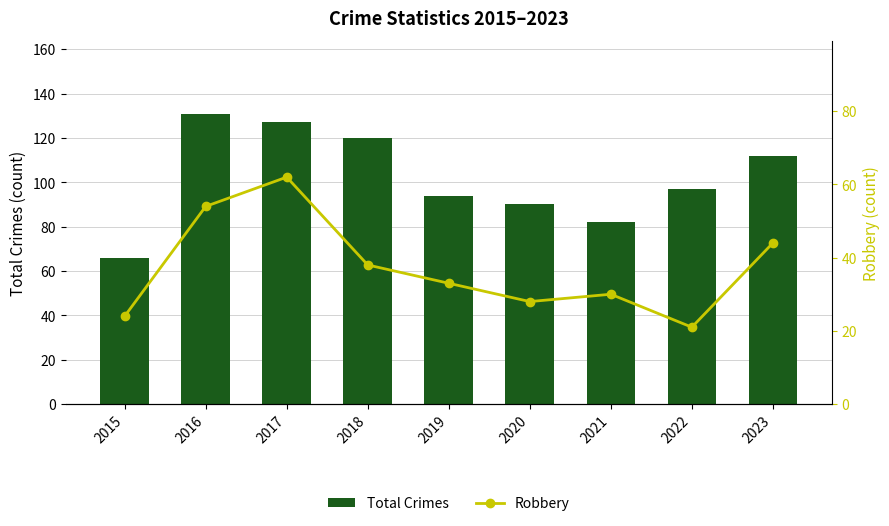

Which category has the lowest value in the Robbery series?

2022